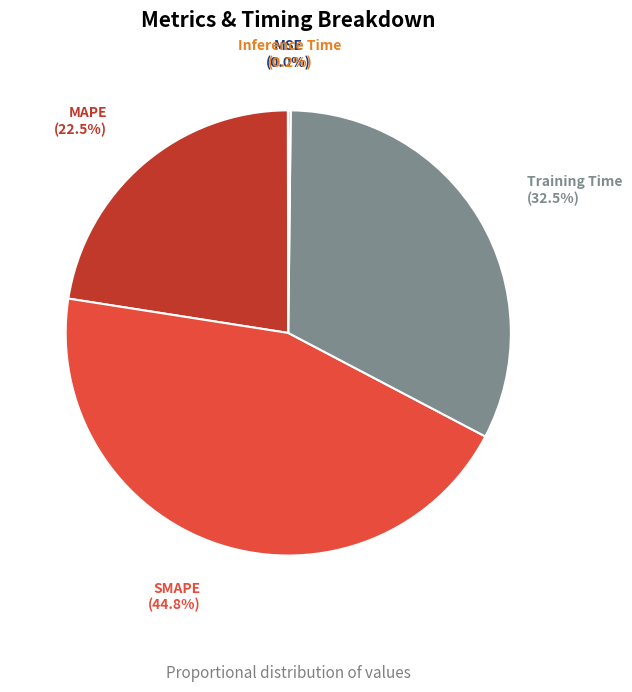

Is there any slice that represents more than half of the pie?

No